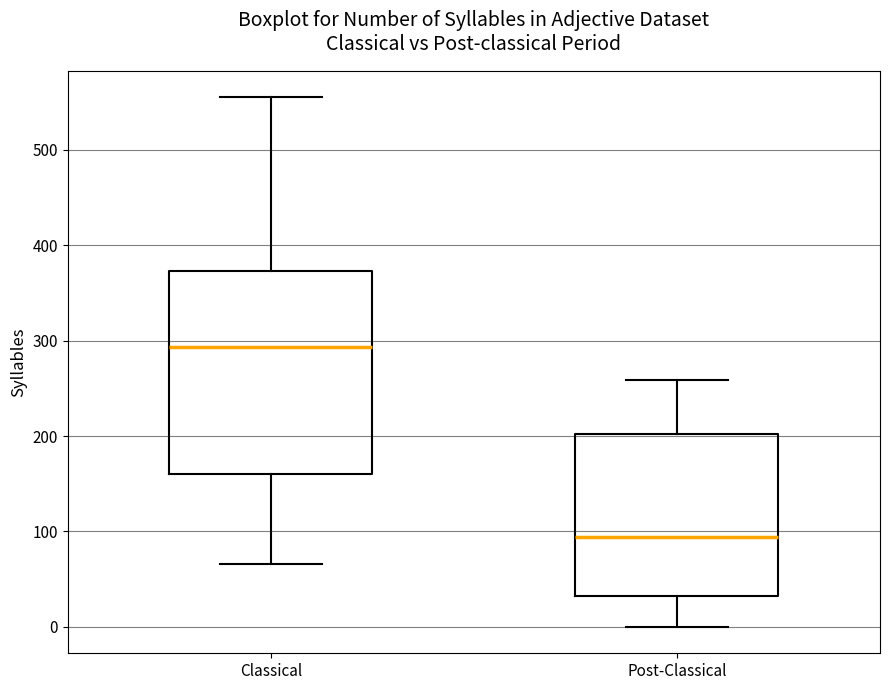

Reading left to right, read every box against the y-axis: the position of its median line, the range the box covers, and the ends of its whiskers. The values are not printed on the chart, so give them approximately, as read against the axis.

Classical: median 290, box 160 to 370, whiskers 70 to 560
Post-Classical: median 90, box 30 to 200, whiskers 0 to 260